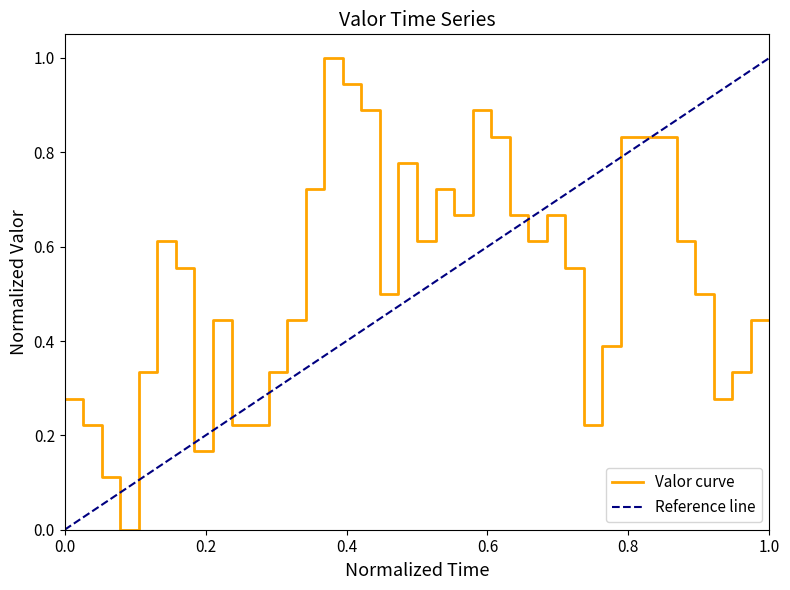

Is this an area chart (filled region under the line)?

No